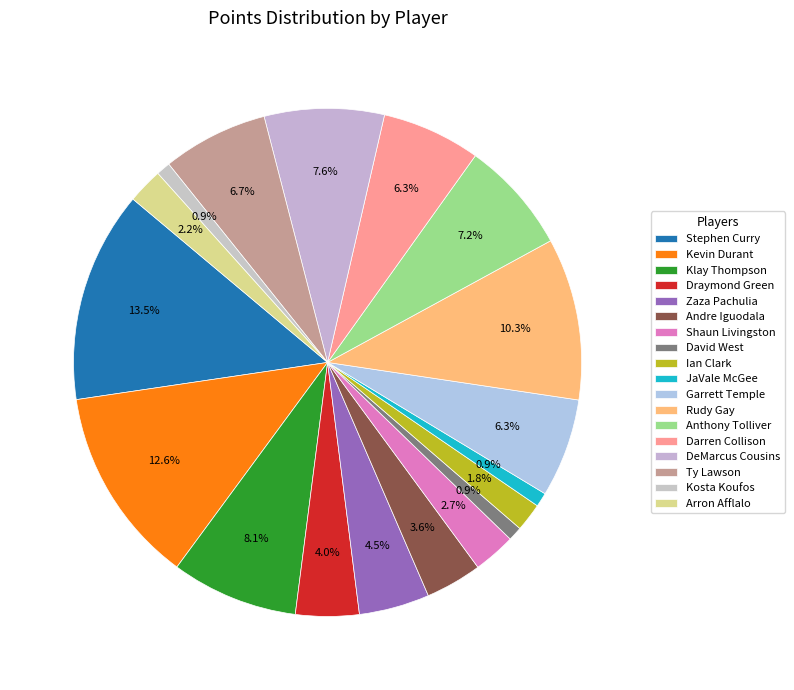

Count the number of slices in the pie.

18